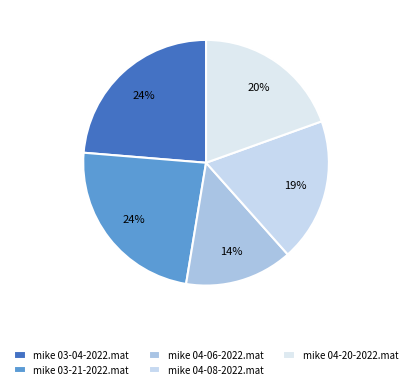

True or false: mike 04-08-2022.mat accounts for 19% of the total.

True